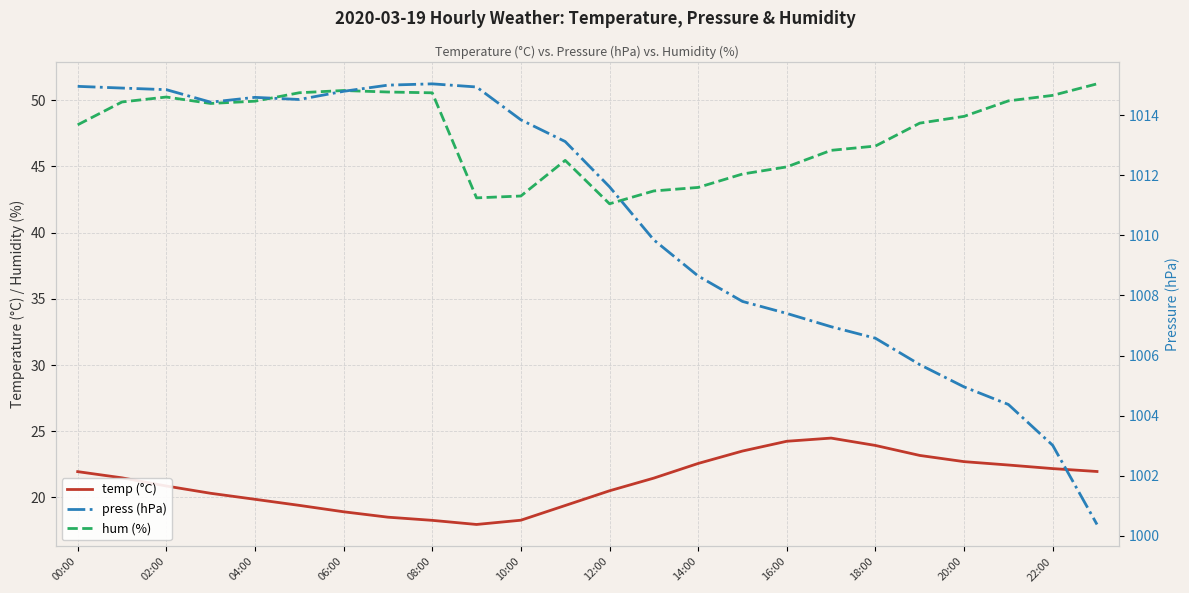

Does the chart have visible grid lines?

Yes